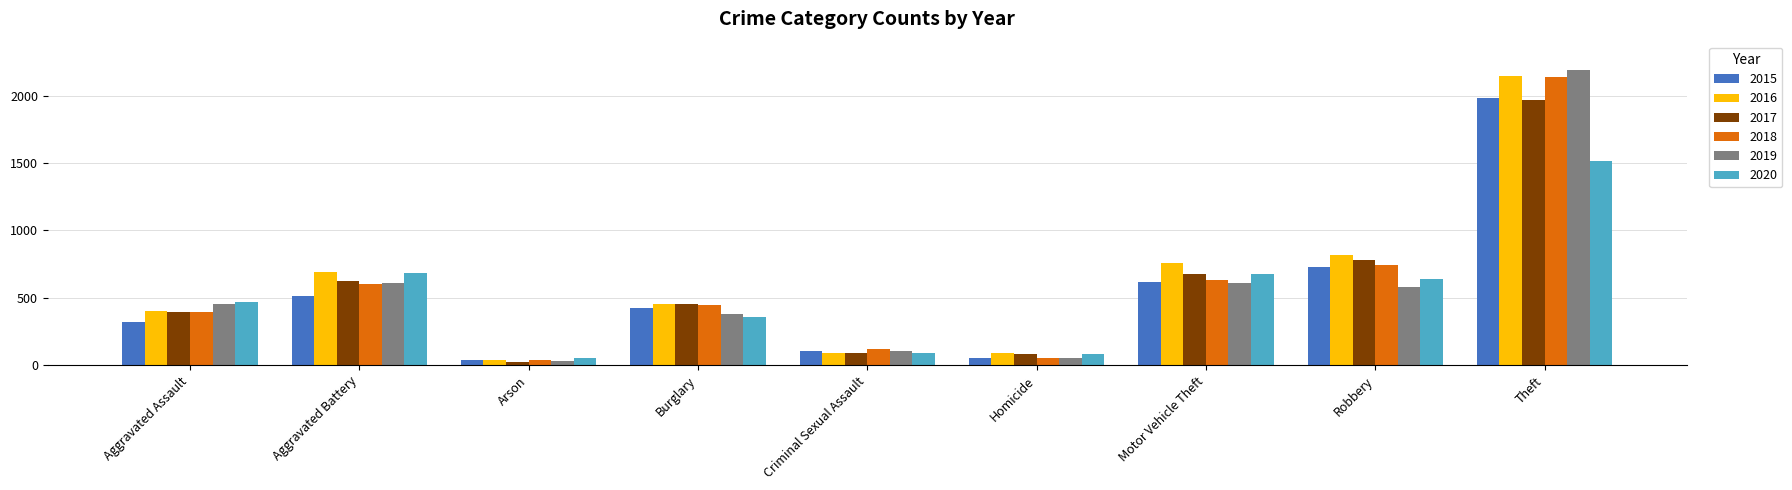

At how many categories does at least one series exceed 1268?

1